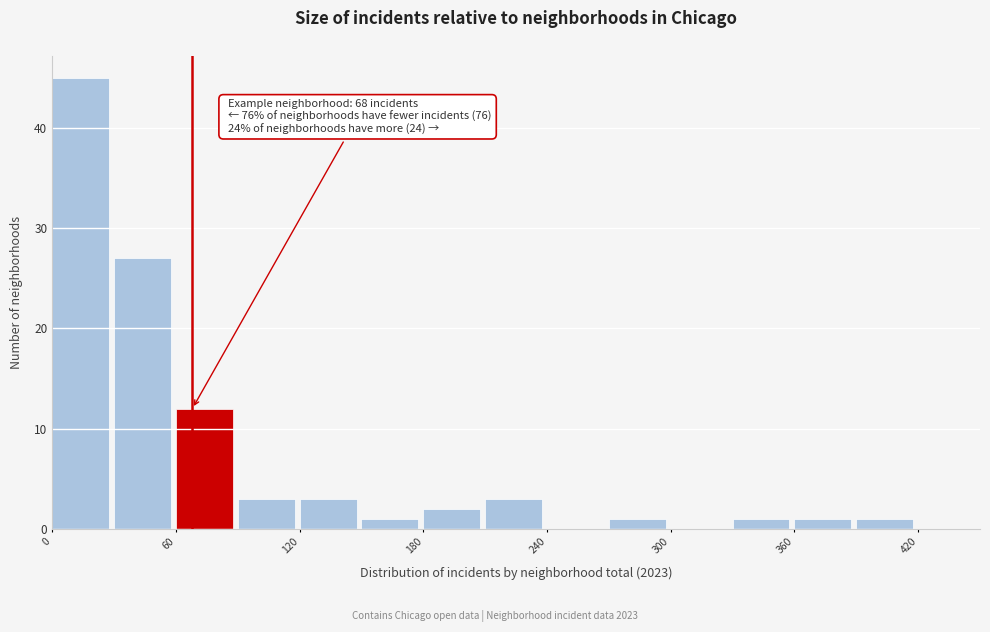

Around what value on the x-axis is the tallest bar? Give the approximate position of its centre, as read against the axis.

10